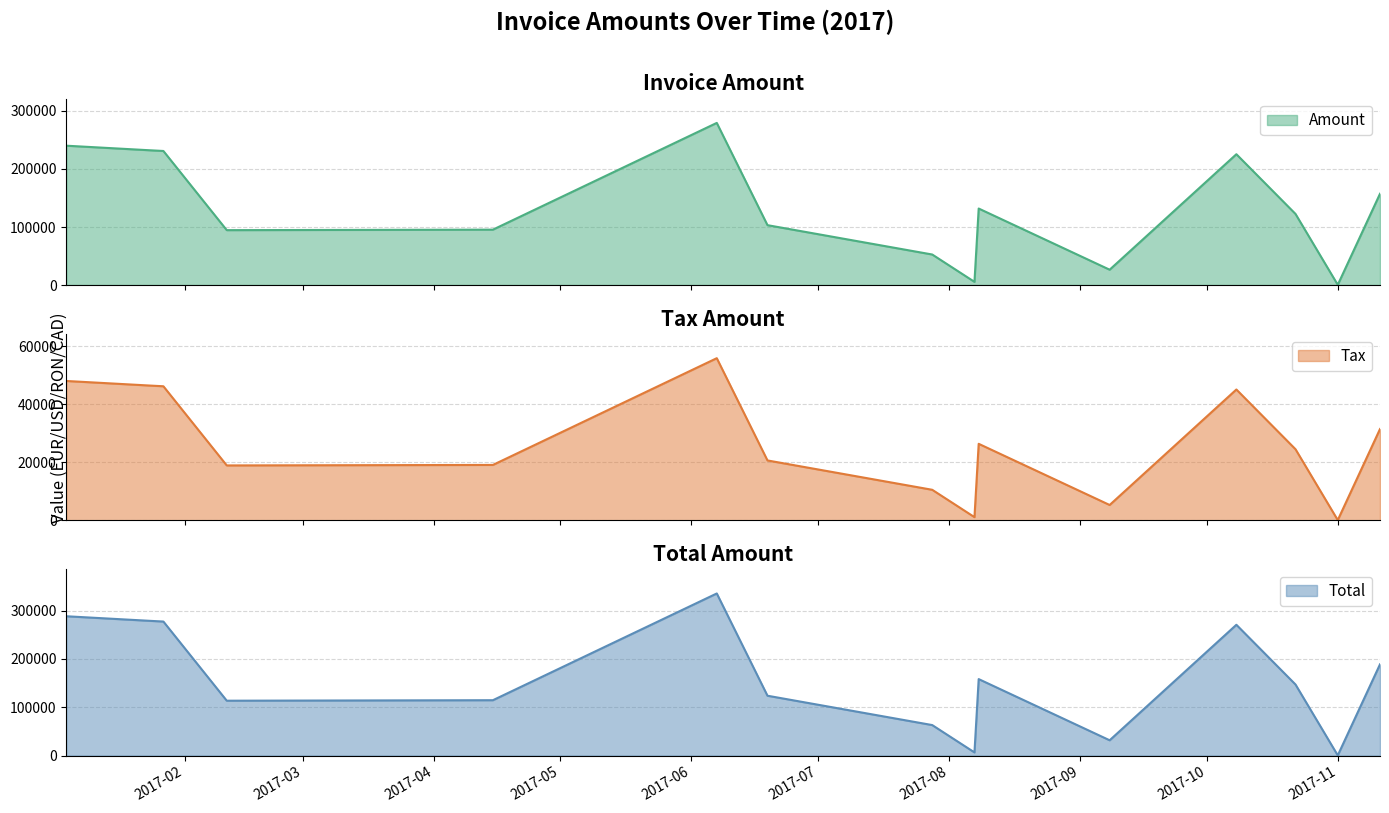

How many lines are shown in the chart?

3